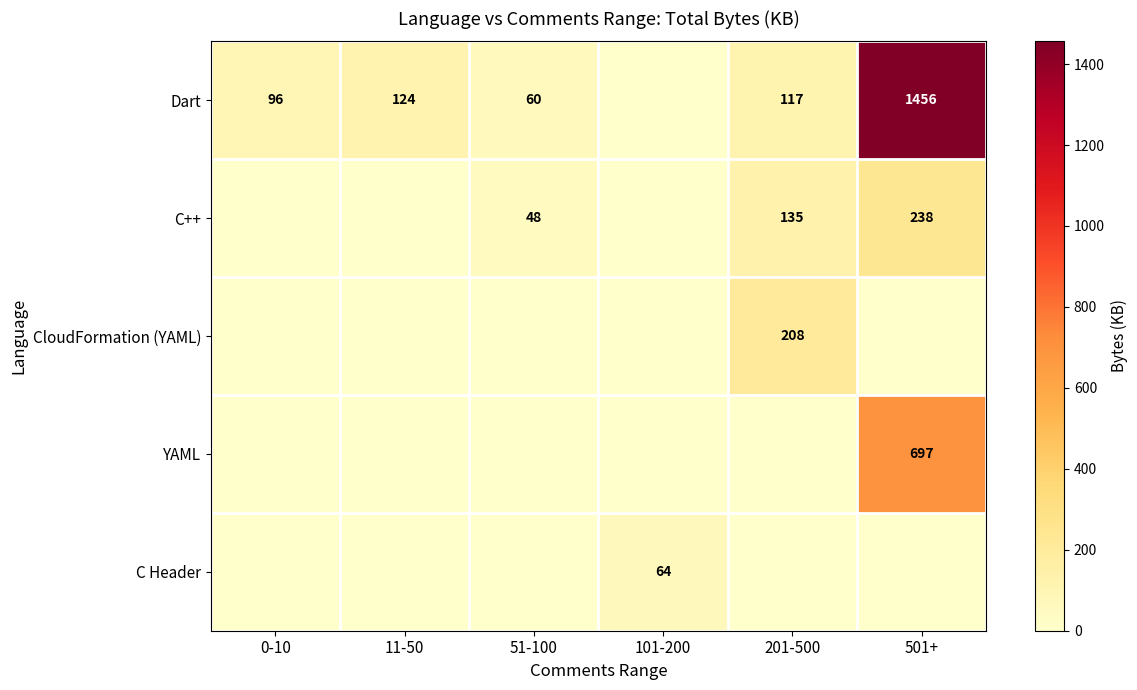

What is the difference between the Dart values at 201-500 and 51-100?

57